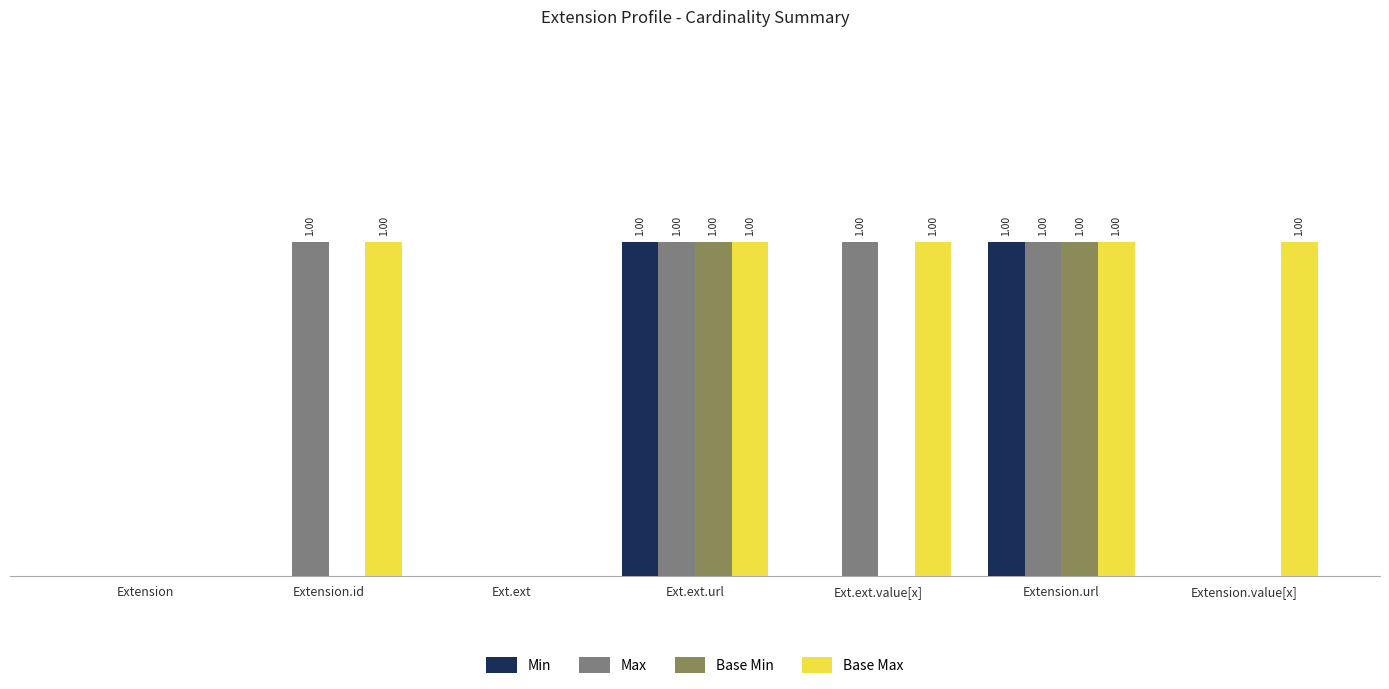

Rank the series at Ext.ext.value[x] from lowest to highest value.

Min, Base Min, Max, Base Max